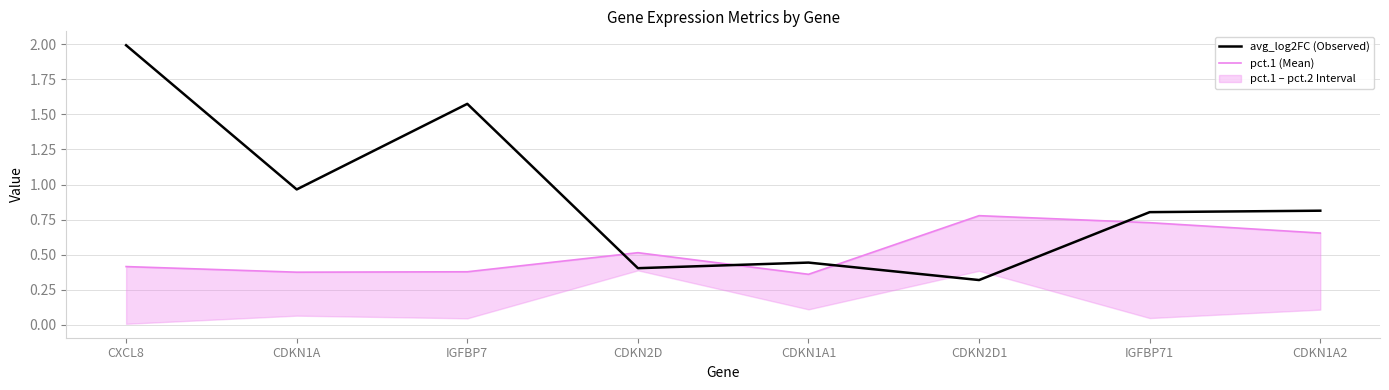

What is the difference between the second highest and minimum values in the avg_log2FC (Observed) series?

1.3